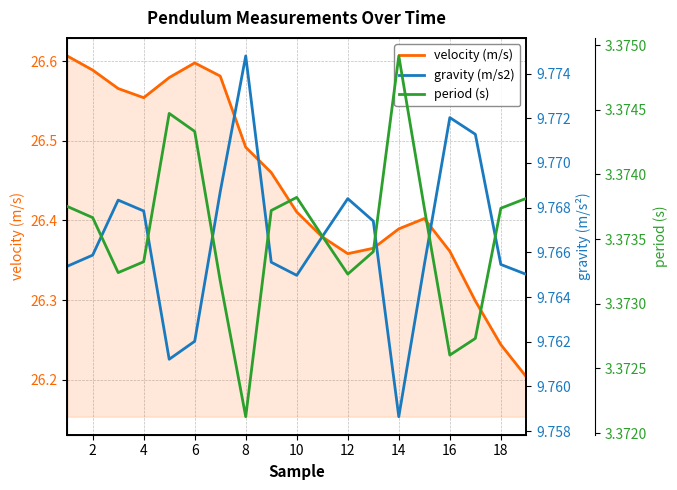

True or false: period (s) and gravity (m/s2) cross at least once.

False